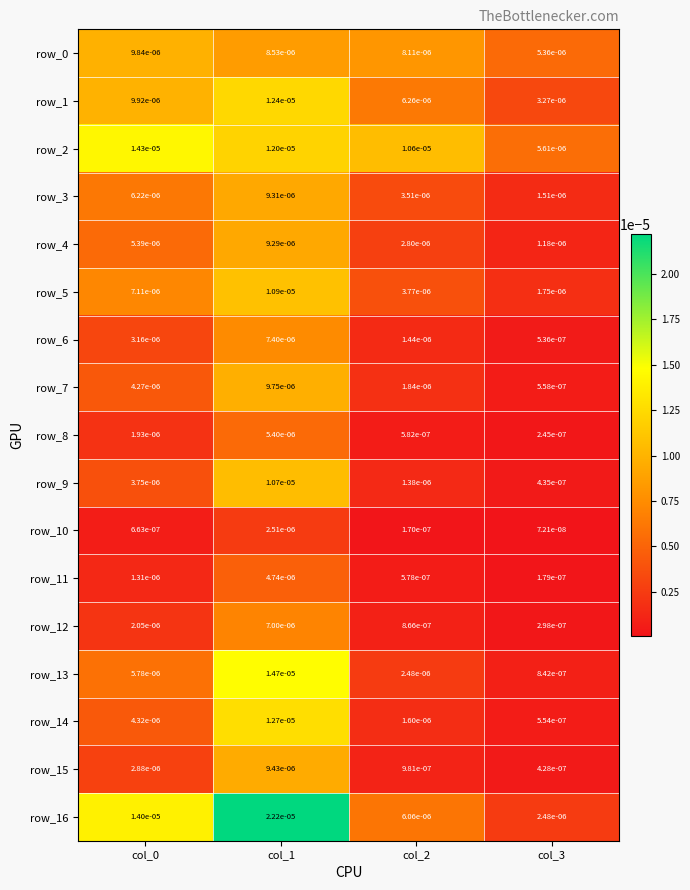

Is the value of row_4 at col_0 greater than the value of row_6 at col_0?

Yes